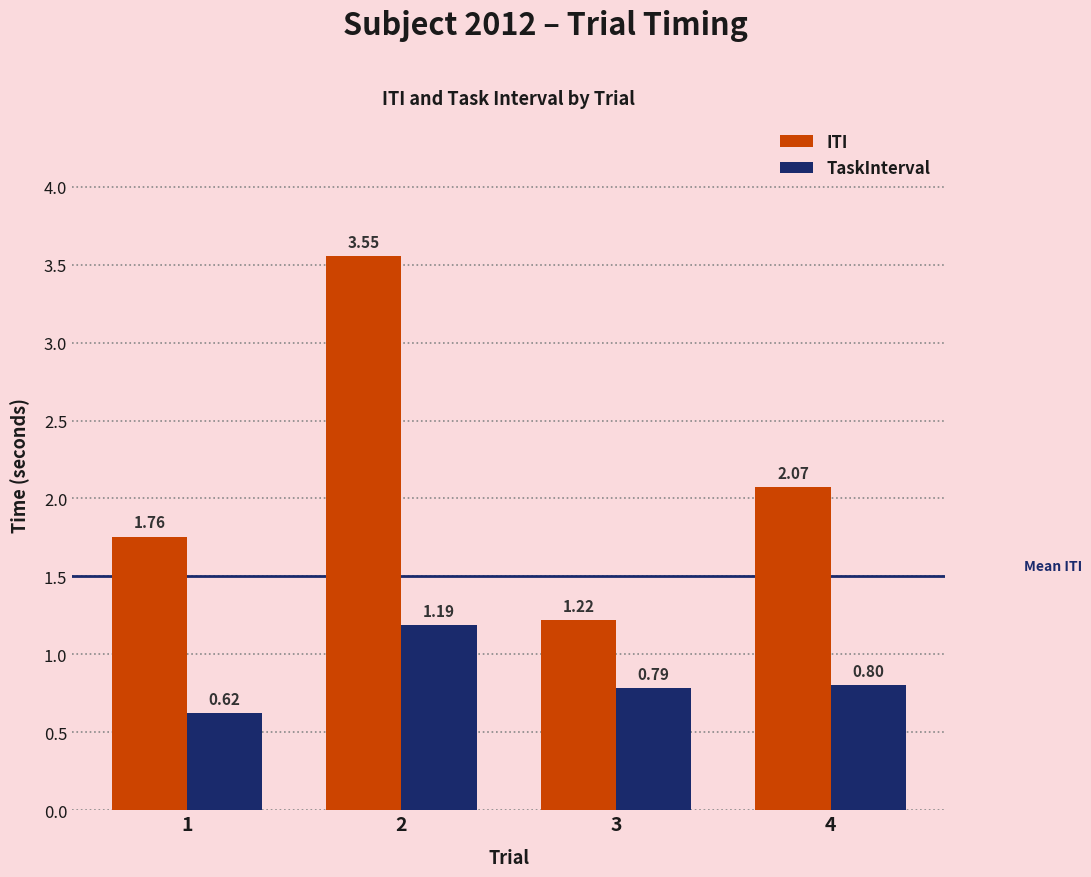

Which series changed the most between 2 and 3?

ITI